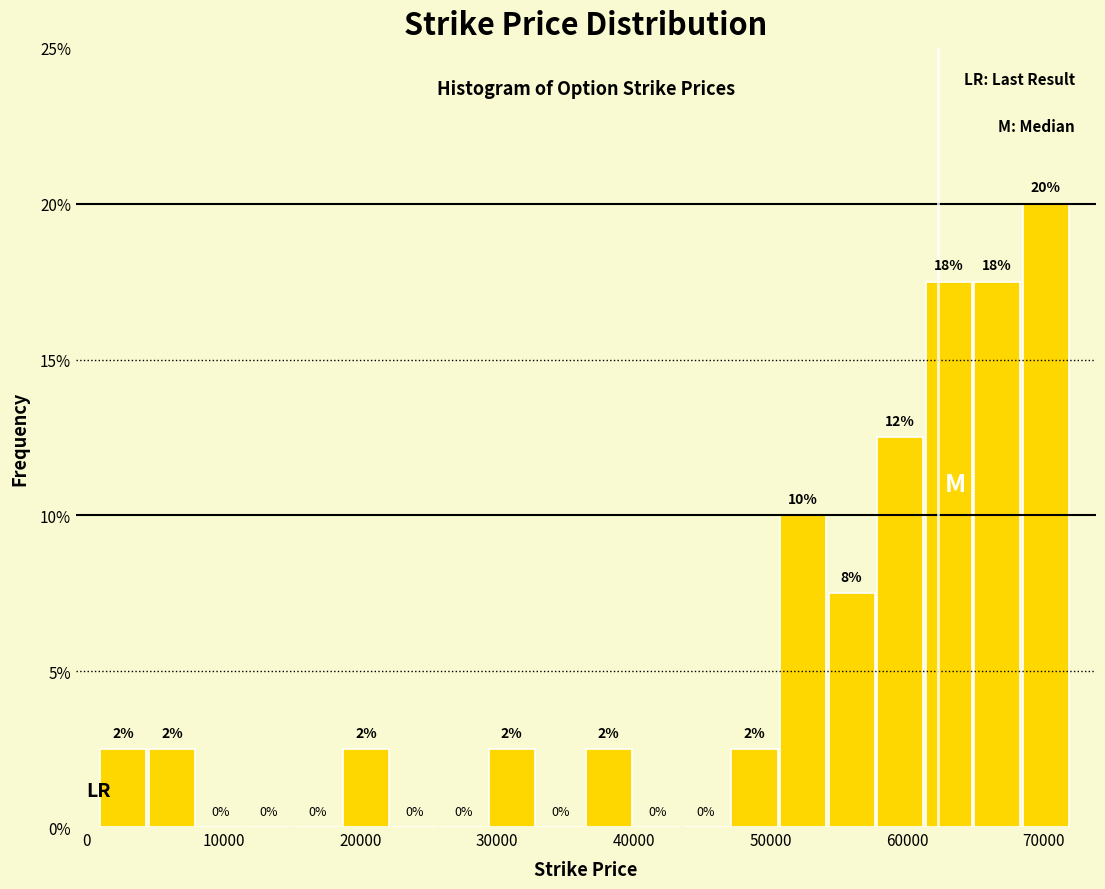

Around what value on the x-axis is the tallest bar? Give the approximate position of its centre, as read against the axis.

70000